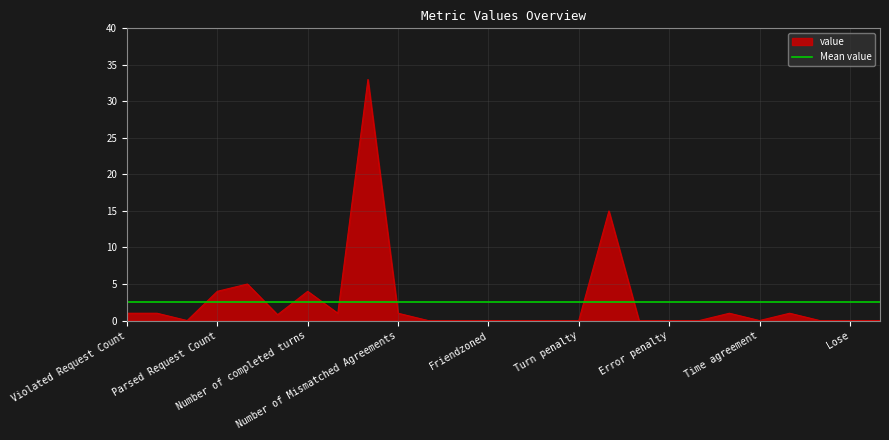

Where is the first local maximum?

Request Count